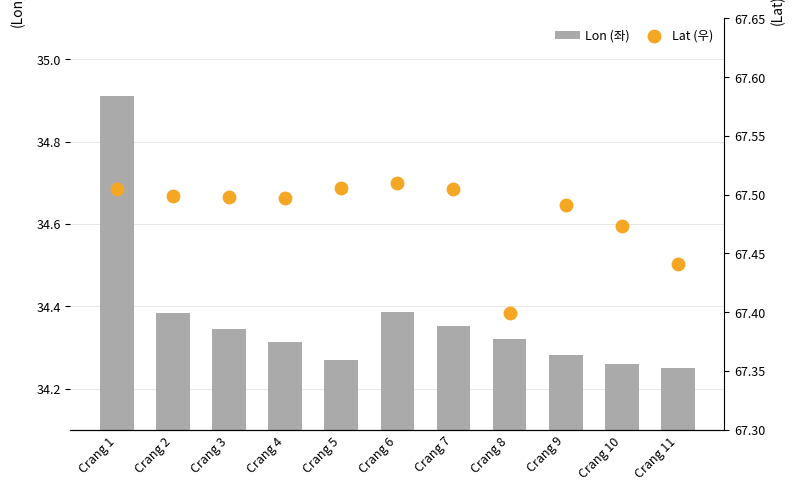

Which series has the largest total across all categories?

Lat (우)